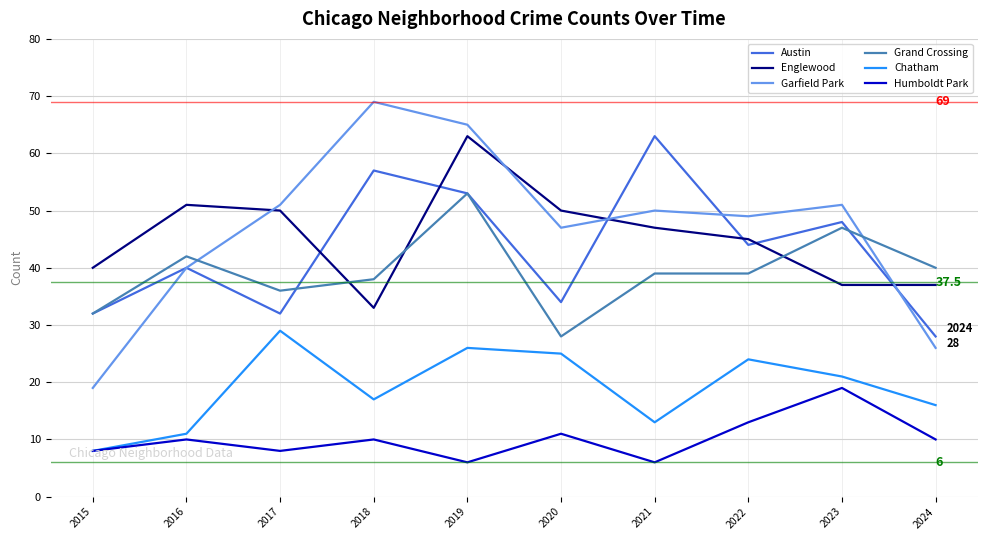

Which series has the widest spread of values?

Garfield Park